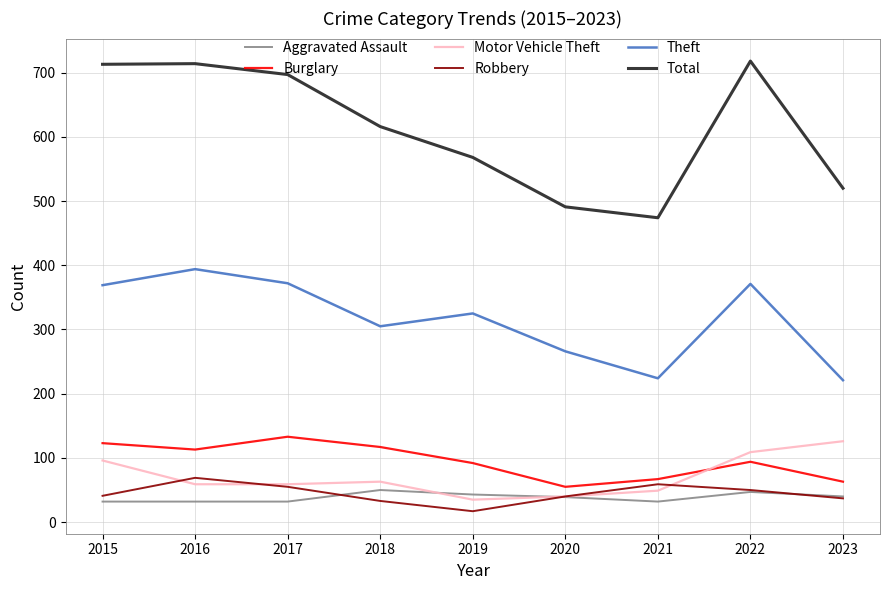

How many series are shown in this chart?

6